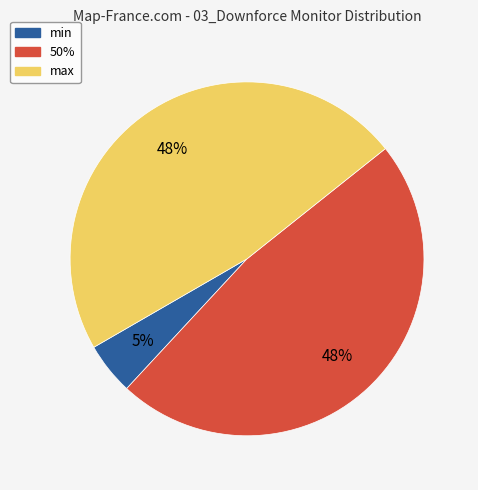

Count the number of slices in the pie.

3